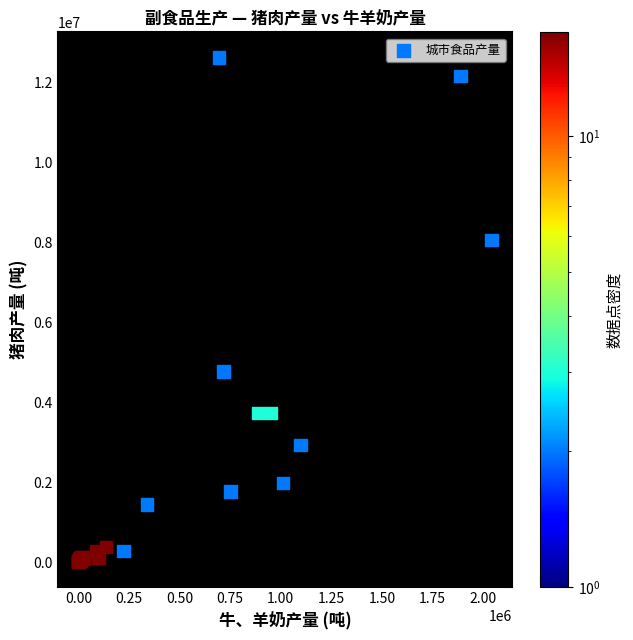

What Y value in the scatter plot is closest to 6319963?

4776273